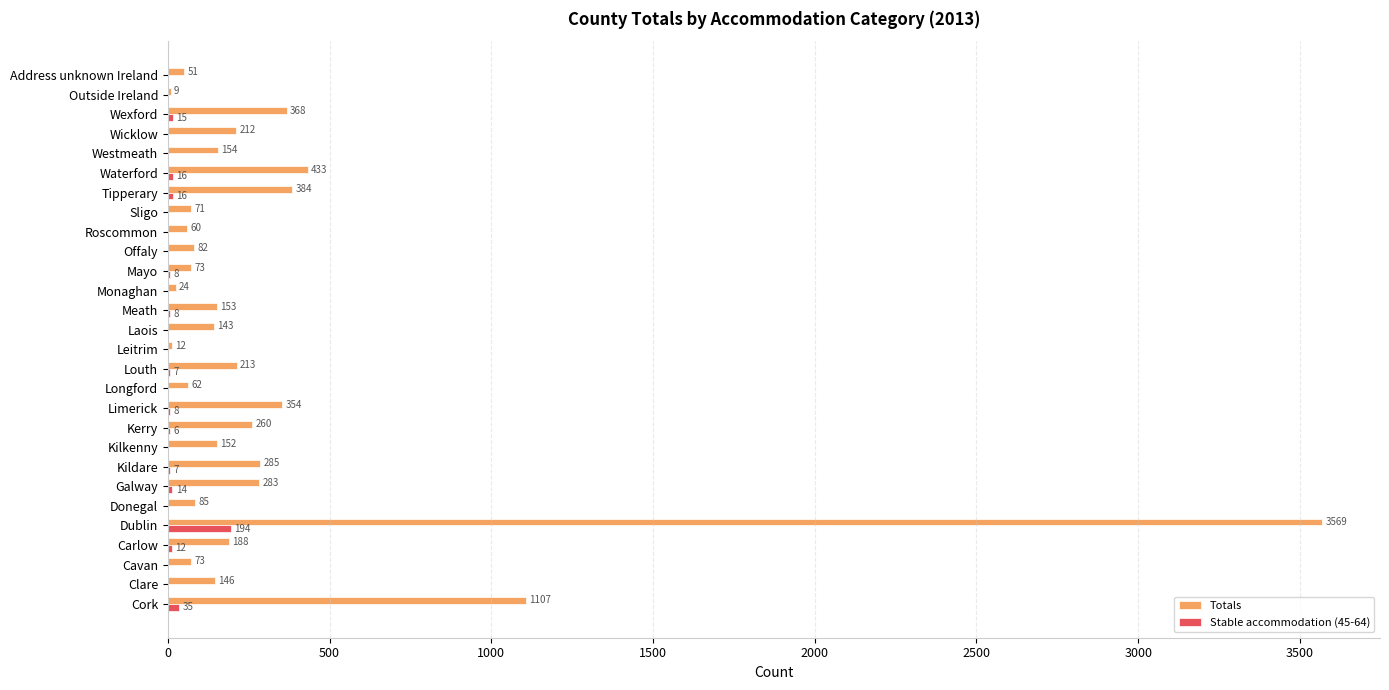

How many positive values does the Stable accommodation (45-64) series have?

13